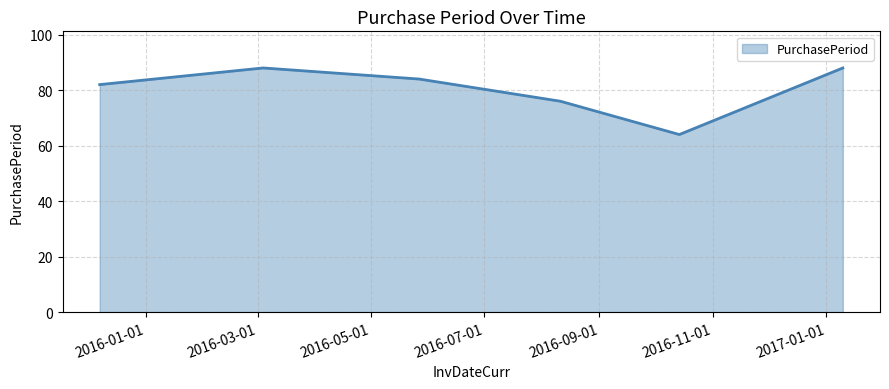

What is the difference between the maximum and minimum values?

24